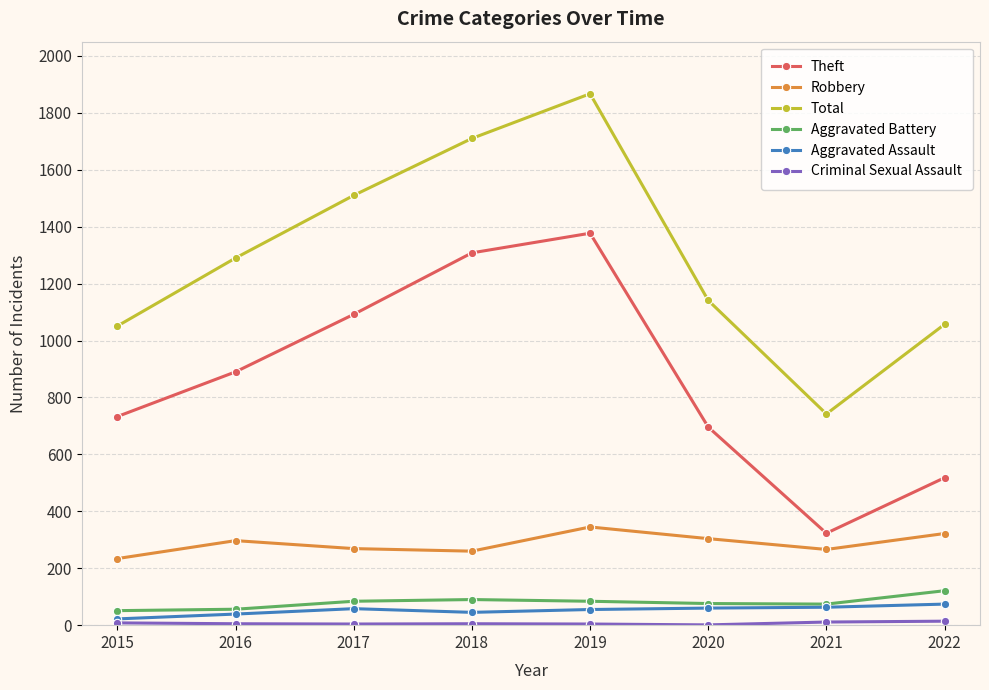

Does the chart have visible grid lines?

Yes